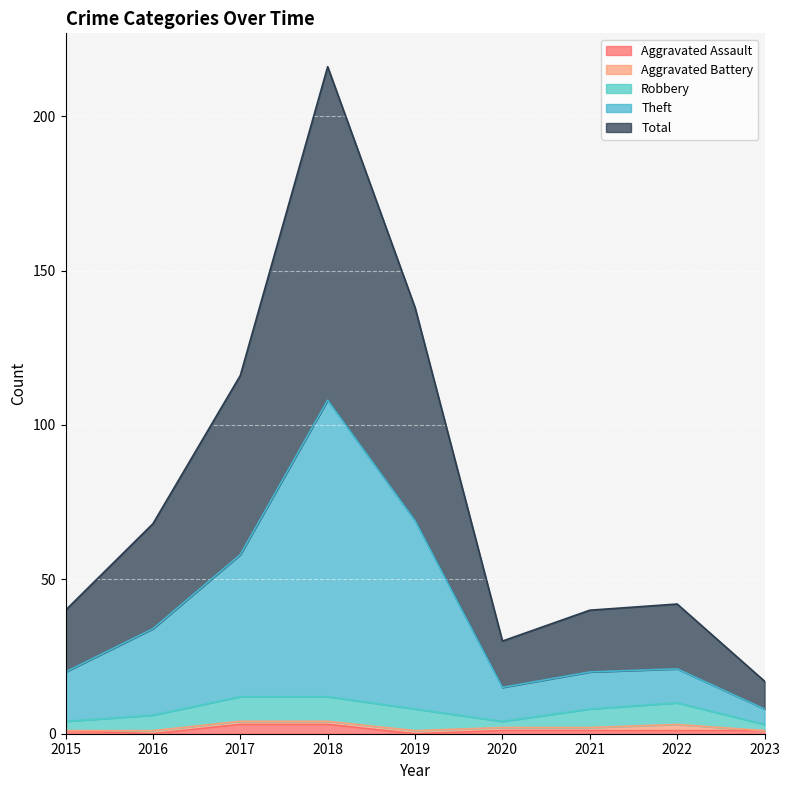

What is the sum of the Total values at 2019 and 2023?

77